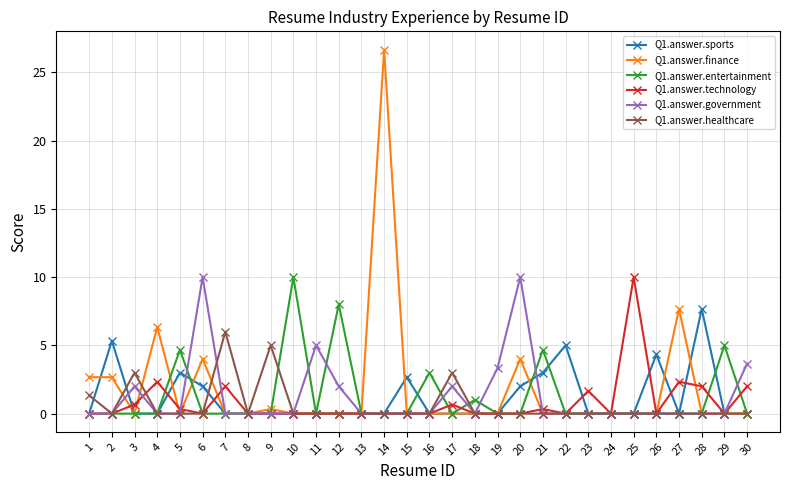

The value of Q1.answer.entertainment at 15 is 0.0. True or false?

True